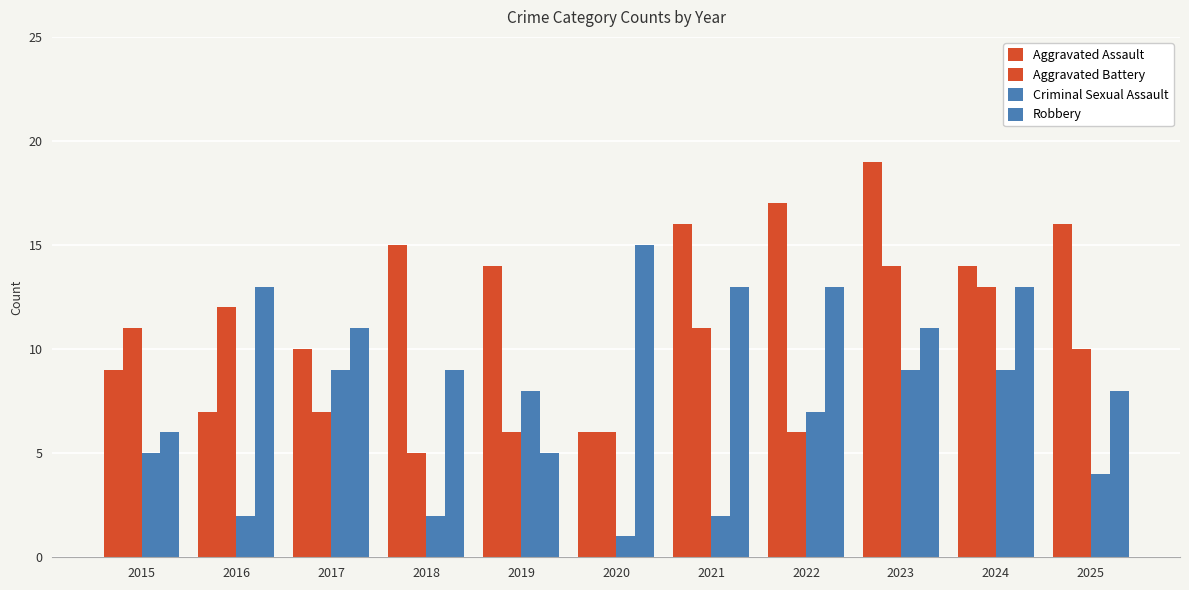

How many groups of bars are there?

11